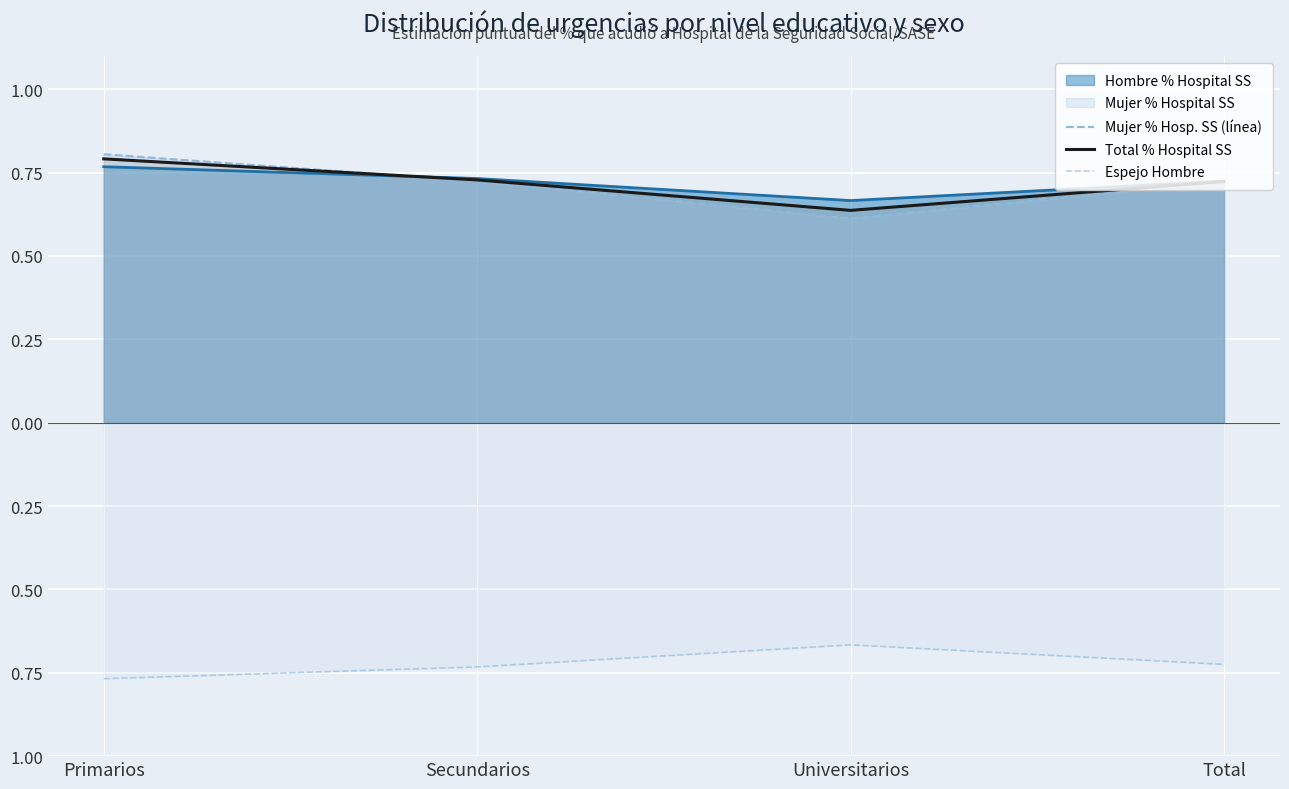

What is the label of the 4th point from the left?

Total